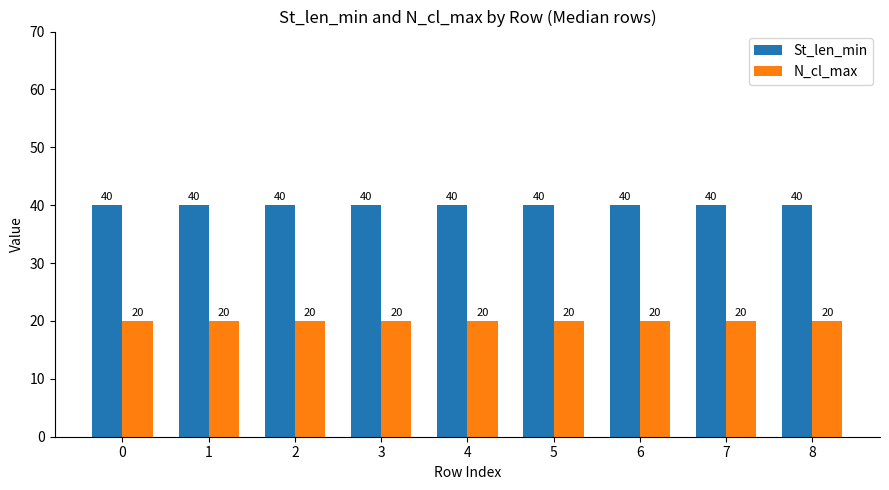

Which series has the largest total across all categories?

St_len_min